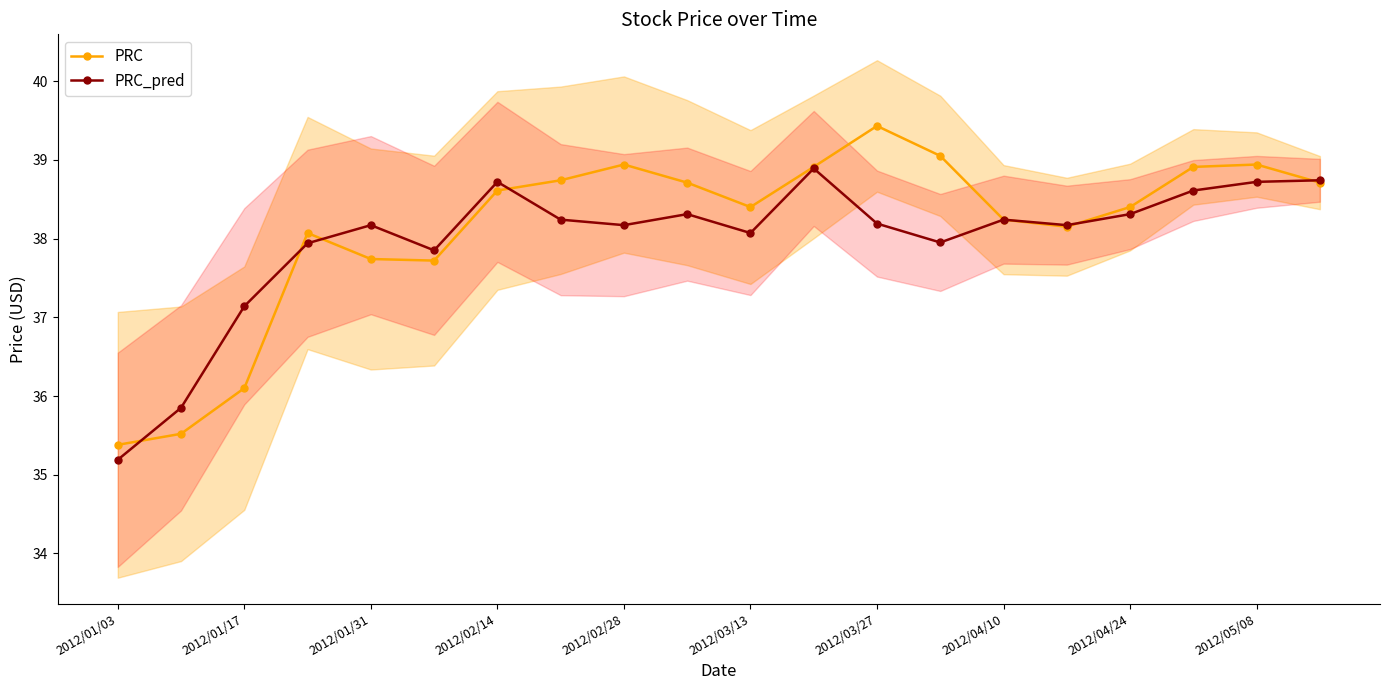

Where is the first local maximum for PRC_pred?

2012/01/31